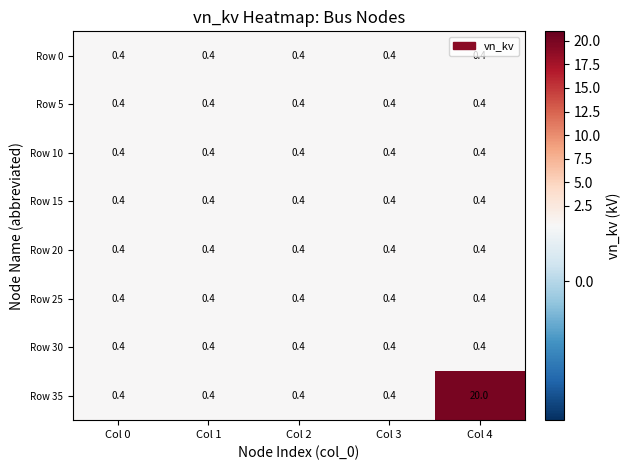

Which series has the largest range (max minus min)?

Row 35